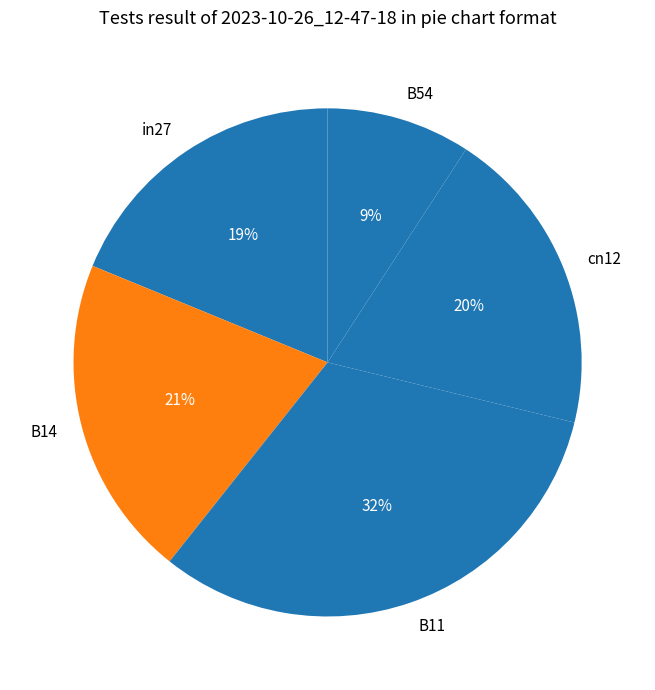

Which slice is the smallest?

B54